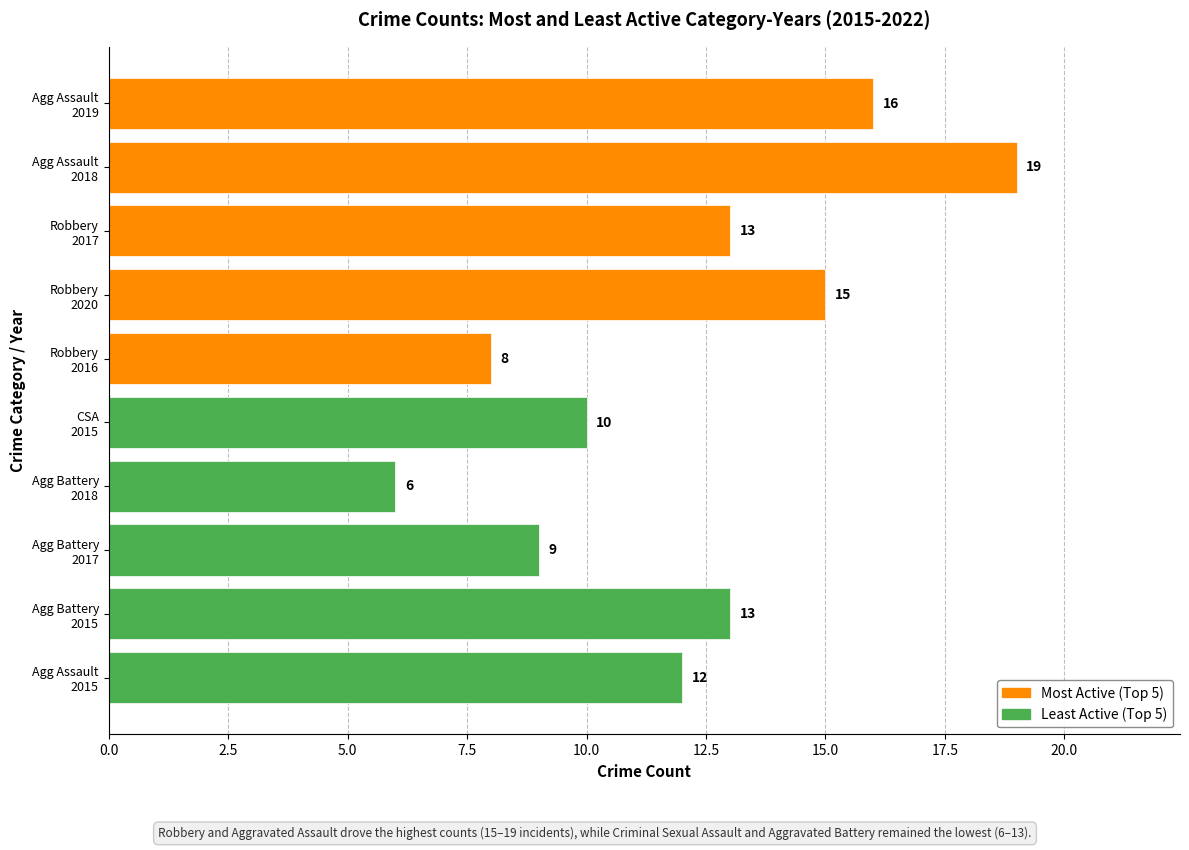

Which series has the widest spread of values?

Most Active (Top 5)